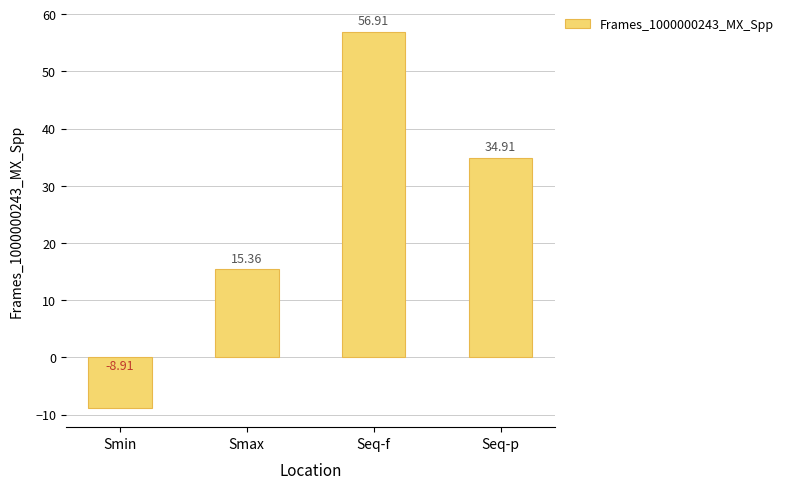

Where does the data first go above 34?

Seq-f